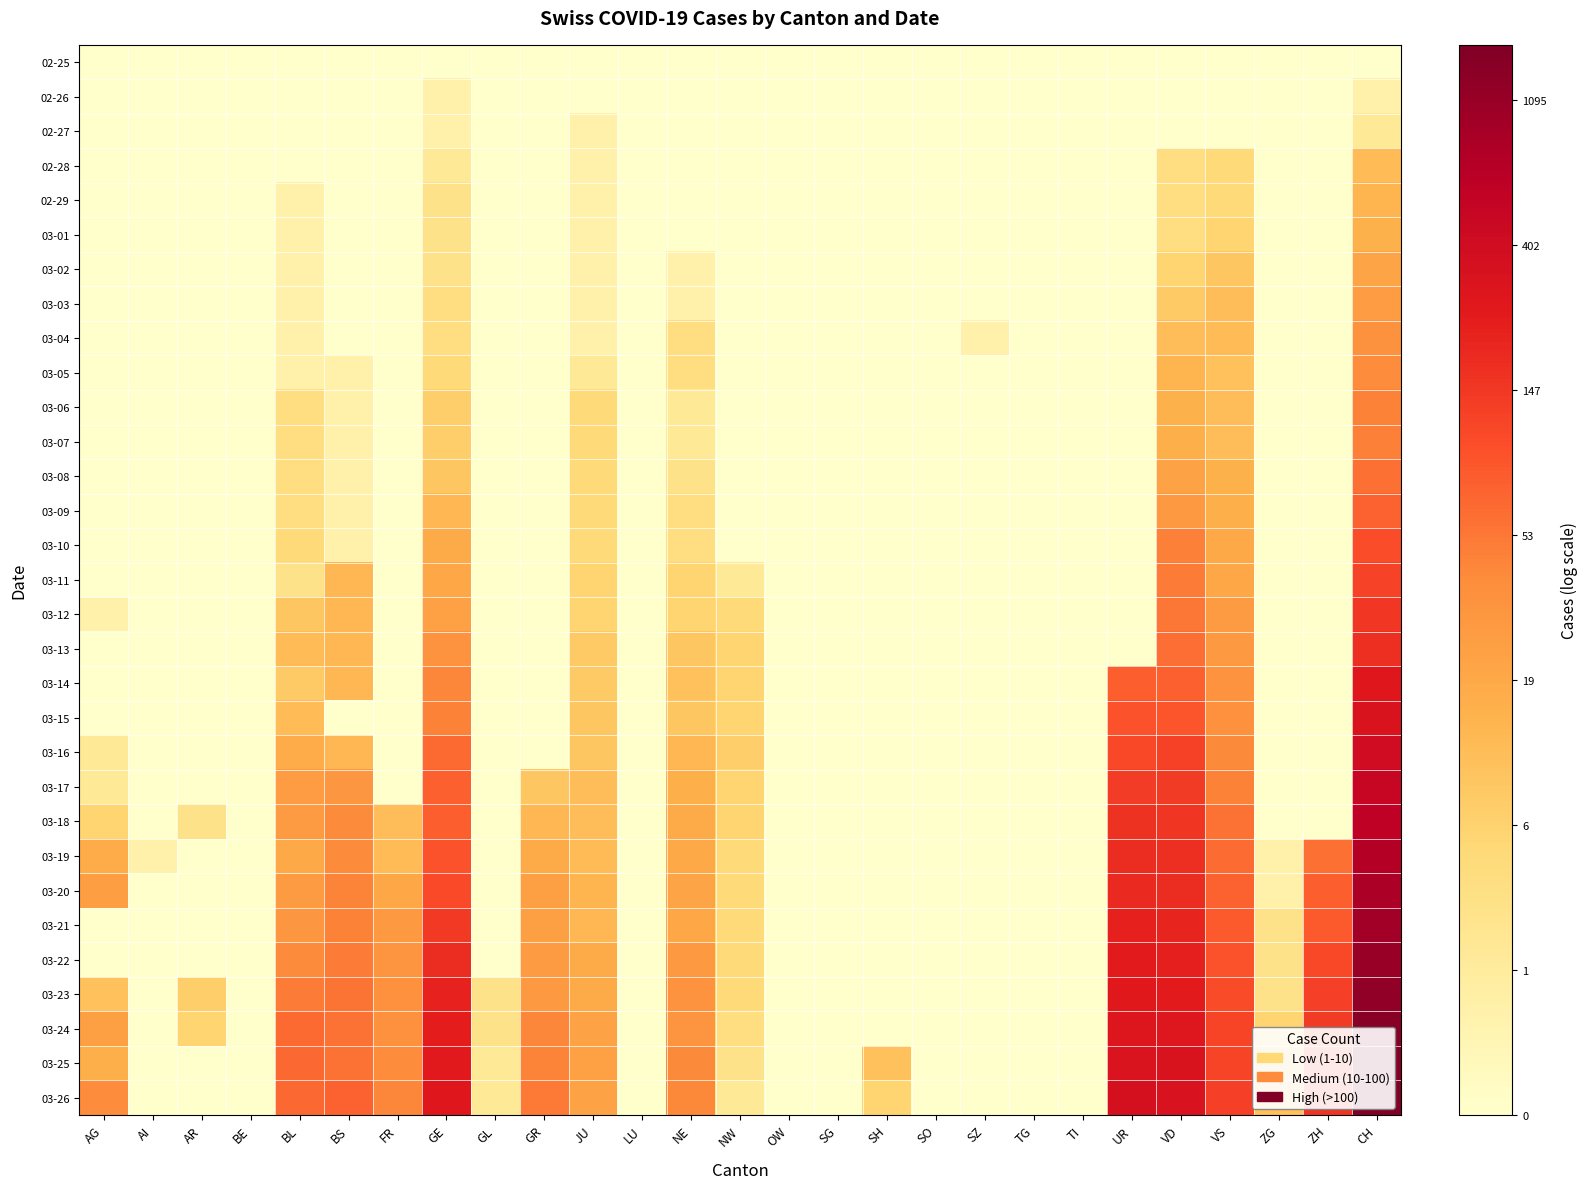

Reading right to left, what are all the values shown in this chart?

02-25: CH=0.0	ZH=0.0	ZG=0.0	VS=0.0	VD=0.0	UR=0.0	TI=0.0	TG=0.0	SZ=0.0	SO=0.0	SH=0.0	SG=0.0	OW=0.0	NW=0.0	NE=0.0	LU=0.0	JU=0.0	GR=0.0	GL=0.0	GE=0.0	FR=0.0	BS=0.0	BL=0.0	BE=0.0	AR=0.0	AI=0.0	AG=0.0
02-26: CH=0.7	ZH=0.0	ZG=0.0	VS=0.0	VD=0.0	UR=0.0	TI=0.0	TG=0.0	SZ=0.0	SO=0.0	SH=0.0	SG=0.0	OW=0.0	NW=0.0	NE=0.0	LU=0.0	JU=0.0	GR=0.0	GL=0.0	GE=0.7	FR=0.0	BS=0.0	BL=0.0	BE=0.0	AR=0.0	AI=0.0	AG=0.0
02-27: CH=1.1	ZH=0.0	ZG=0.0	VS=0.0	VD=0.0	UR=0.0	TI=0.0	TG=0.0	SZ=0.0	SO=0.0	SH=0.0	SG=0.0	OW=0.0	NW=0.0	NE=0.0	LU=0.0	JU=0.7	GR=0.0	GL=0.0	GE=0.7	FR=0.0	BS=0.0	BL=0.0	BE=0.0	AR=0.0	AI=0.0	AG=0.0
02-28: CH=2.6	ZH=0.0	ZG=0.0	VS=1.8	VD=1.6	UR=0.0	TI=0.0	TG=0.0	SZ=0.0	SO=0.0	SH=0.0	SG=0.0	OW=0.0	NW=0.0	NE=0.0	LU=0.0	JU=0.7	GR=0.0	GL=0.0	GE=1.1	FR=0.0	BS=0.0	BL=0.0	BE=0.0	AR=0.0	AI=0.0	AG=0.0
02-29: CH=2.7	ZH=0.0	ZG=0.0	VS=1.8	VD=1.6	UR=0.0	TI=0.0	TG=0.0	SZ=0.0	SO=0.0	SH=0.0	SG=0.0	OW=0.0	NW=0.0	NE=0.0	LU=0.0	JU=0.7	GR=0.0	GL=0.0	GE=1.4	FR=0.0	BS=0.0	BL=0.7	BE=0.0	AR=0.0	AI=0.0	AG=0.0
03-01: CH=2.8	ZH=0.0	ZG=0.0	VS=1.9	VD=1.6	UR=0.0	TI=0.0	TG=0.0	SZ=0.0	SO=0.0	SH=0.0	SG=0.0	OW=0.0	NW=0.0	NE=0.0	LU=0.0	JU=0.7	GR=0.0	GL=0.0	GE=1.4	FR=0.0	BS=0.0	BL=0.7	BE=0.0	AR=0.0	AI=0.0	AG=0.0
03-02: CH=3.1	ZH=0.0	ZG=0.0	VS=2.3	VD=1.9	UR=0.0	TI=0.0	TG=0.0	SZ=0.0	SO=0.0	SH=0.0	SG=0.0	OW=0.0	NW=0.0	NE=0.7	LU=0.0	JU=0.7	GR=0.0	GL=0.0	GE=1.4	FR=0.0	BS=0.0	BL=0.7	BE=0.0	AR=0.0	AI=0.0	AG=0.0
03-03: CH=3.3	ZH=0.0	ZG=0.0	VS=2.5	VD=2.2	UR=0.0	TI=0.0	TG=0.0	SZ=0.0	SO=0.0	SH=0.0	SG=0.0	OW=0.0	NW=0.0	NE=0.7	LU=0.0	JU=0.7	GR=0.0	GL=0.0	GE=1.6	FR=0.0	BS=0.0	BL=0.7	BE=0.0	AR=0.0	AI=0.0	AG=0.0
03-04: CH=3.6	ZH=0.0	ZG=0.0	VS=2.6	VD=2.5	UR=0.0	TI=0.0	TG=0.0	SZ=0.7	SO=0.0	SH=0.0	SG=0.0	OW=0.0	NW=0.0	NE=1.6	LU=0.0	JU=0.7	GR=0.0	GL=0.0	GE=1.6	FR=0.0	BS=0.0	BL=0.7	BE=0.0	AR=0.0	AI=0.0	AG=0.0
03-05: CH=3.7	ZH=0.0	ZG=0.0	VS=2.4	VD=2.7	UR=0.0	TI=0.0	TG=0.0	SZ=0.0	SO=0.0	SH=0.0	SG=0.0	OW=0.0	NW=0.0	NE=1.6	LU=0.0	JU=1.1	GR=0.0	GL=0.0	GE=1.8	FR=0.0	BS=0.7	BL=0.7	BE=0.0	AR=0.0	AI=0.0	AG=0.0
03-06: CH=3.9	ZH=0.0	ZG=0.0	VS=2.5	VD=2.8	UR=0.0	TI=0.0	TG=0.0	SZ=0.0	SO=0.0	SH=0.0	SG=0.0	OW=0.0	NW=0.0	NE=1.1	LU=0.0	JU=1.8	GR=0.0	GL=0.0	GE=2.1	FR=0.0	BS=0.7	BL=1.6	BE=0.0	AR=0.0	AI=0.0	AG=0.0
03-07: CH=3.9	ZH=0.0	ZG=0.0	VS=2.5	VD=2.8	UR=0.0	TI=0.0	TG=0.0	SZ=0.0	SO=0.0	SH=0.0	SG=0.0	OW=0.0	NW=0.0	NE=1.1	LU=0.0	JU=1.8	GR=0.0	GL=0.0	GE=2.1	FR=0.0	BS=0.7	BL=1.6	BE=0.0	AR=0.0	AI=0.0	AG=0.0
03-08: CH=4.1	ZH=0.0	ZG=0.0	VS=2.8	VD=3.1	UR=0.0	TI=0.0	TG=0.0	SZ=0.0	SO=0.0	SH=0.0	SG=0.0	OW=0.0	NW=0.0	NE=1.4	LU=0.0	JU=1.8	GR=0.0	GL=0.0	GE=2.3	FR=0.0	BS=0.7	BL=1.6	BE=0.0	AR=0.0	AI=0.0	AG=0.0
03-09: CH=4.3	ZH=0.0	ZG=0.0	VS=2.8	VD=3.4	UR=0.0	TI=0.0	TG=0.0	SZ=0.0	SO=0.0	SH=0.0	SG=0.0	OW=0.0	NW=0.0	NE=1.6	LU=0.0	JU=1.8	GR=0.0	GL=0.0	GE=2.6	FR=0.0	BS=0.7	BL=1.6	BE=0.0	AR=0.0	AI=0.0	AG=0.0
03-10: CH=4.6	ZH=0.0	ZG=0.0	VS=3.0	VD=3.9	UR=0.0	TI=0.0	TG=0.0	SZ=0.0	SO=0.0	SH=0.0	SG=0.0	OW=0.0	NW=0.0	NE=1.6	LU=0.0	JU=1.8	GR=0.0	GL=0.0	GE=2.9	FR=0.0	BS=0.7	BL=1.8	BE=0.0	AR=0.0	AI=0.0	AG=0.0
03-11: CH=4.8	ZH=0.0	ZG=0.0	VS=3.0	VD=4.0	UR=0.0	TI=0.0	TG=0.0	SZ=0.0	SO=0.0	SH=0.0	SG=0.0	OW=0.0	NW=1.1	NE=1.9	LU=0.0	JU=1.9	GR=0.0	GL=0.0	GE=3.0	FR=0.0	BS=2.6	BL=1.4	BE=0.0	AR=0.0	AI=0.0	AG=0.0
03-12: CH=5.0	ZH=0.0	ZG=0.0	VS=3.3	VD=4.0	UR=0.0	TI=0.0	TG=0.0	SZ=0.0	SO=0.0	SH=0.0	SG=0.0	OW=0.0	NW=1.8	NE=1.9	LU=0.0	JU=1.9	GR=0.0	GL=0.0	GE=3.2	FR=0.0	BS=2.6	BL=2.3	BE=0.0	AR=0.0	AI=0.0	AG=0.7
03-13: CH=5.2	ZH=0.0	ZG=0.0	VS=3.4	VD=4.1	UR=0.0	TI=0.0	TG=0.0	SZ=0.0	SO=0.0	SH=0.0	SG=0.0	OW=0.0	NW=1.9	NE=2.3	LU=0.0	JU=2.2	GR=0.0	GL=0.0	GE=3.5	FR=0.0	BS=2.6	BL=2.6	BE=0.0	AR=0.0	AI=0.0	AG=0.0
03-14: CH=5.6	ZH=0.0	ZG=0.0	VS=3.5	VD=4.3	UR=4.4	TI=0.0	TG=0.0	SZ=0.0	SO=0.0	SH=0.0	SG=0.0	OW=0.0	NW=1.9	NE=2.4	LU=0.0	JU=2.2	GR=0.0	GL=0.0	GE=3.8	FR=0.0	BS=2.6	BL=2.2	BE=0.0	AR=0.0	AI=0.0	AG=0.0
03-15: CH=5.8	ZH=0.0	ZG=0.0	VS=3.6	VD=4.5	UR=4.5	TI=0.0	TG=0.0	SZ=0.0	SO=0.0	SH=0.0	SG=0.0	OW=0.0	NW=1.9	NE=2.3	LU=0.0	JU=2.3	GR=0.0	GL=0.0	GE=3.9	FR=0.0	BS=0.0	BL=2.6	BE=0.0	AR=0.0	AI=0.0	AG=0.0
03-16: CH=6.0	ZH=0.0	ZG=0.0	VS=3.7	VD=4.8	UR=4.7	TI=0.0	TG=0.0	SZ=0.0	SO=0.0	SH=0.0	SG=0.0	OW=0.0	NW=2.1	NE=2.6	LU=0.0	JU=2.3	GR=0.0	GL=0.0	GE=4.2	FR=0.0	BS=2.6	BL=2.9	BE=0.0	AR=0.0	AI=0.0	AG=1.1
03-17: CH=6.2	ZH=0.0	ZG=0.0	VS=3.9	VD=4.9	UR=4.9	TI=0.0	TG=0.0	SZ=0.0	SO=0.0	SH=0.0	SG=0.0	OW=0.0	NW=1.9	NE=2.8	LU=0.0	JU=2.5	GR=2.3	GL=0.0	GE=4.3	FR=0.0	BS=3.4	BL=3.3	BE=0.0	AR=0.0	AI=0.0	AG=1.1
03-18: CH=6.4	ZH=0.0	ZG=0.0	VS=4.1	VD=5.0	UR=5.1	TI=0.0	TG=0.0	SZ=0.0	SO=0.0	SH=0.0	SG=0.0	OW=0.0	NW=1.9	NE=2.9	LU=0.0	JU=2.5	GR=2.6	GL=0.0	GE=4.4	FR=2.5	BS=3.7	BL=3.3	BE=0.0	AR=1.4	AI=0.0	AG=1.9
03-19: CH=6.6	ZH=4.1	ZG=0.7	VS=4.2	VD=5.1	UR=5.2	TI=0.0	TG=0.0	SZ=0.0	SO=0.0	SH=0.0	SG=0.0	OW=0.0	NW=1.8	NE=3.0	LU=0.0	JU=2.6	GR=2.9	GL=0.0	GE=4.5	FR=2.6	BS=3.7	BL=3.0	BE=0.0	AR=0.0	AI=0.7	AG=2.9
03-20: CH=6.7	ZH=4.4	ZG=0.7	VS=4.3	VD=5.2	UR=5.3	TI=0.0	TG=0.0	SZ=0.0	SO=0.0	SH=0.0	SG=0.0	OW=0.0	NW=1.8	NE=3.1	LU=0.0	JU=2.7	GR=3.2	GL=0.0	GE=4.7	FR=3.0	BS=3.8	BL=3.3	BE=0.0	AR=0.0	AI=0.0	AG=3.3
03-21: CH=6.9	ZH=4.4	ZG=1.4	VS=4.4	VD=5.4	UR=5.4	TI=0.0	TG=0.0	SZ=0.0	SO=0.0	SH=0.0	SG=0.0	OW=0.0	NW=1.8	NE=3.0	LU=0.0	JU=2.6	GR=3.2	GL=0.0	GE=5.0	FR=3.4	BS=3.9	BL=3.4	BE=0.0	AR=0.0	AI=0.0	AG=0.0
03-22: CH=7.0	ZH=4.7	ZG=1.4	VS=4.5	VD=5.4	UR=5.5	TI=0.0	TG=0.0	SZ=0.0	SO=0.0	SH=0.0	SG=0.0	OW=0.0	NW=1.8	NE=3.4	LU=0.0	JU=2.9	GR=3.3	GL=0.0	GE=5.2	FR=3.5	BS=3.9	BL=3.7	BE=0.0	AR=0.0	AI=0.0	AG=0.0
03-23: CH=7.1	ZH=4.9	ZG=1.4	VS=4.7	VD=5.5	UR=5.6	TI=0.0	TG=0.0	SZ=0.0	SO=0.0	SH=0.0	SG=0.0	OW=0.0	NW=1.8	NE=3.5	LU=0.0	JU=2.9	GR=3.4	GL=1.4	GE=5.4	FR=3.6	BS=4.0	BL=4.0	BE=0.0	AR=2.1	AI=0.0	AG=2.4
03-24: CH=7.2	ZH=4.9	ZG=1.9	VS=4.8	VD=5.7	UR=5.7	TI=0.0	TG=0.0	SZ=0.0	SO=0.0	SH=0.0	SG=0.0	OW=0.0	NW=1.6	NE=3.5	LU=0.0	JU=3.1	GR=3.8	GL=1.4	GE=5.5	FR=3.6	BS=4.1	BL=4.2	BE=0.0	AR=1.9	AI=0.0	AG=3.2
03-25: CH=7.3	ZH=5.0	ZG=2.3	VS=4.8	VD=5.7	UR=5.7	TI=0.0	TG=0.0	SZ=0.0	SO=0.0	SH=2.4	SG=0.0	OW=0.0	NW=1.4	NE=3.7	LU=0.0	JU=3.2	GR=3.8	GL=1.1	GE=5.6	FR=3.7	BS=4.1	BL=4.2	BE=0.0	AR=0.0	AI=0.0	AG=2.8
03-26: CH=7.4	ZH=5.1	ZG=2.4	VS=4.9	VD=5.8	UR=5.9	TI=0.0	TG=0.0	SZ=0.0	SO=0.0	SH=1.9	SG=0.0	OW=0.0	NW=1.1	NE=3.8	LU=0.0	JU=3.1	GR=4.0	GL=1.1	GE=5.6	FR=3.8	BS=4.3	BL=4.2	BE=0.0	AR=0.0	AI=0.0	AG=3.7